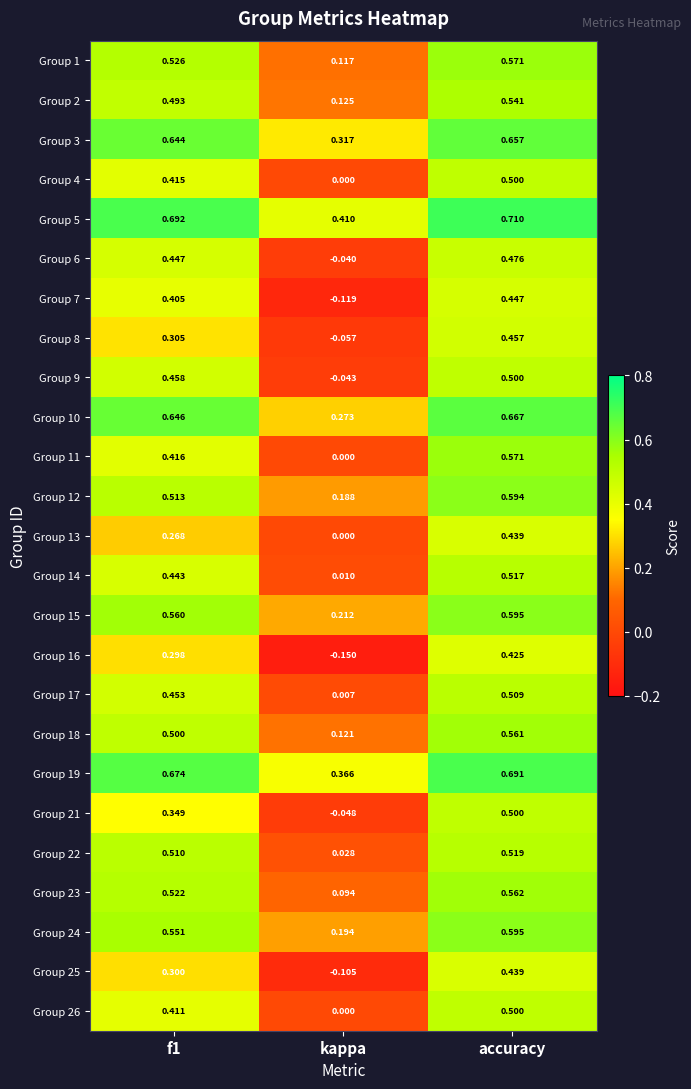

At which category is the sum across all series the highest?

accuracy